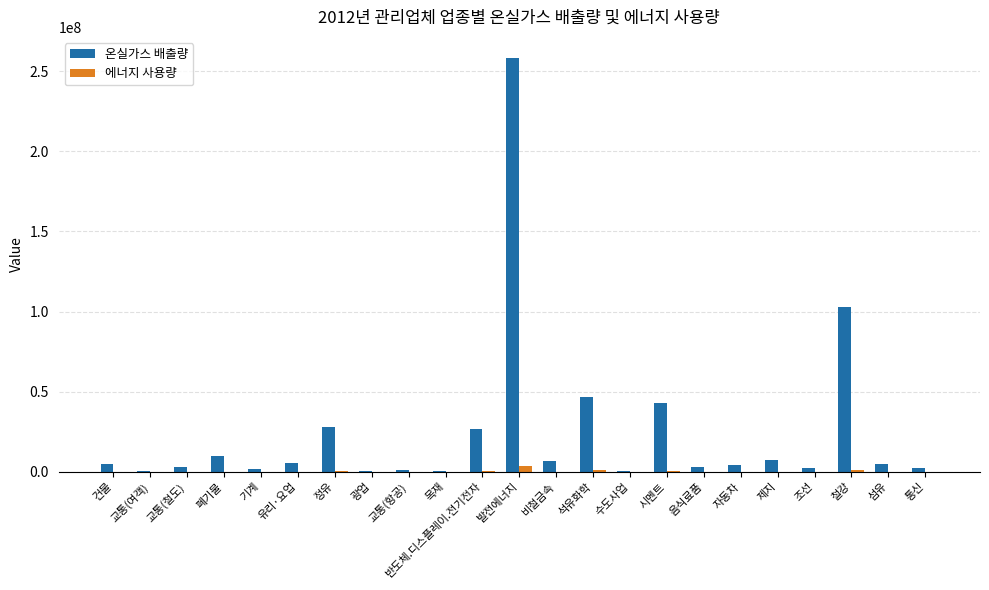

What are all the series names shown in the legend?

온실가스 배출량, 에너지 사용량